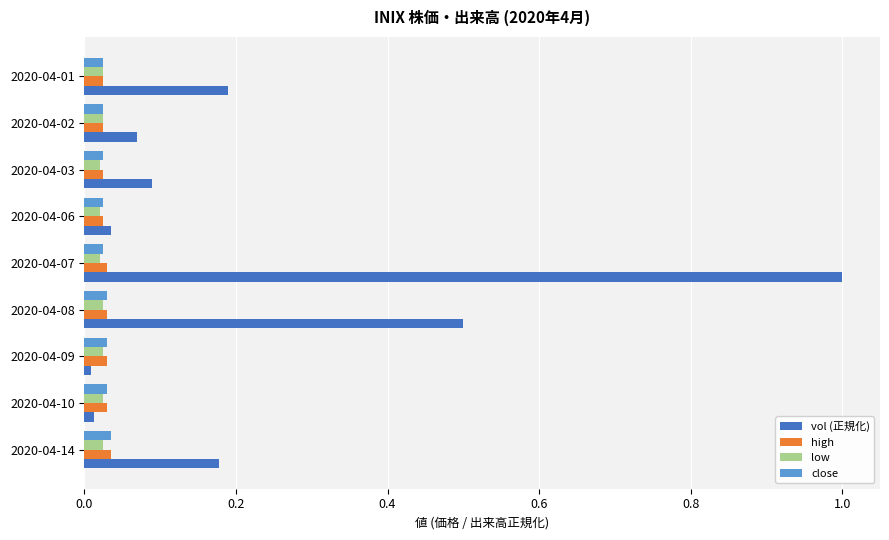

True or false: high has a value of 0.0 at 2020-04-14.

True